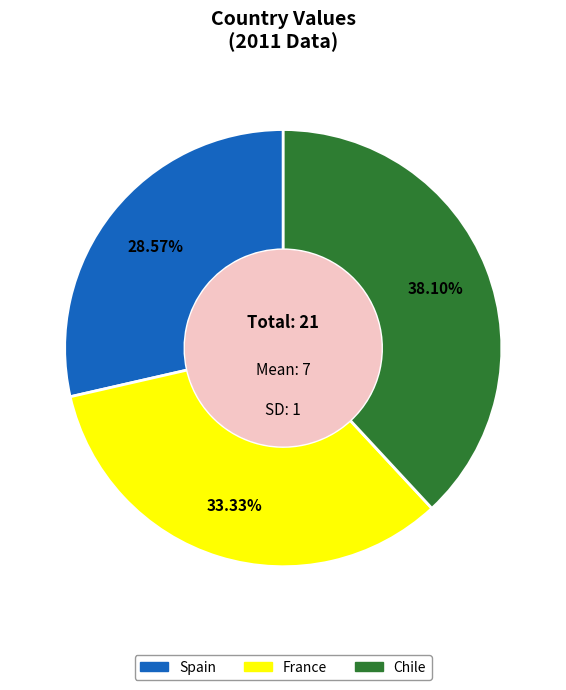

What portion of the pie excludes Spain?

71.4%